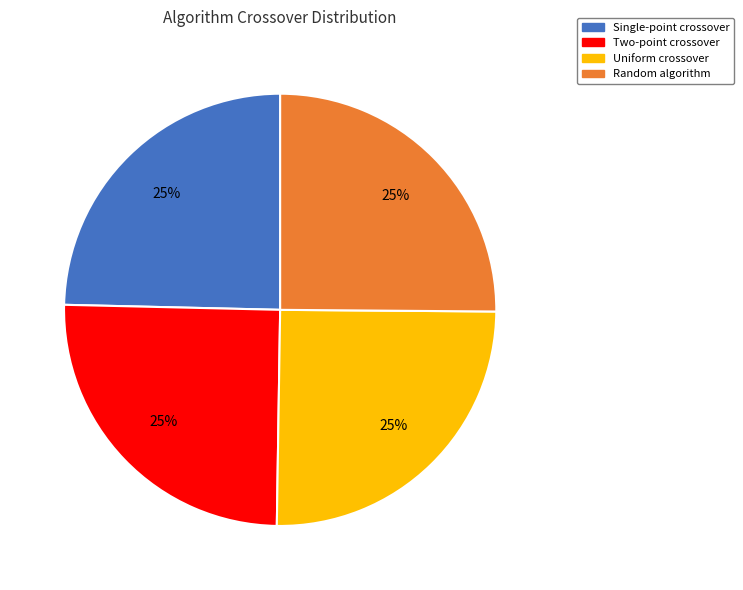

Is Random algorithm the majority of the pie?

No